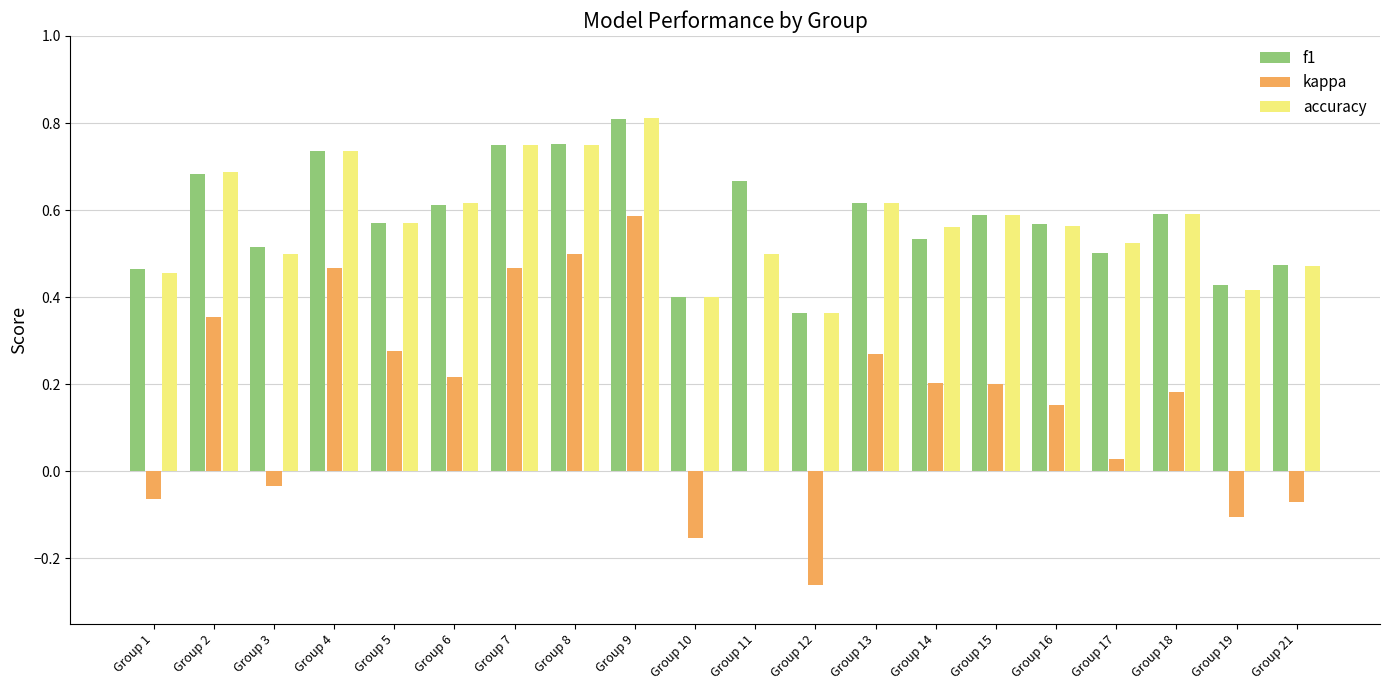

What is the sum of all kappa values?

3.2